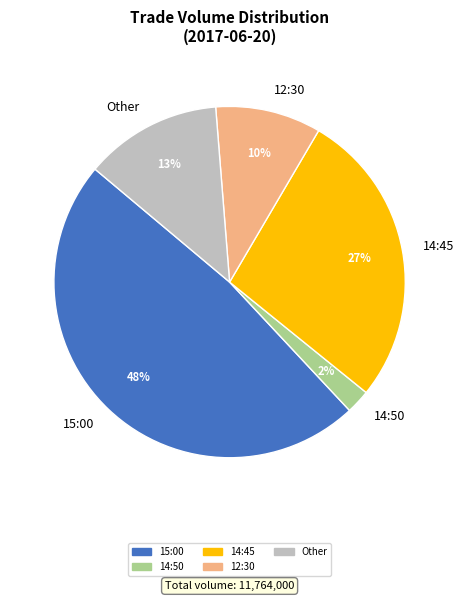

Rank the categories by value from highest to lowest.

15:00, 14:45, Other, 12:30, 14:50